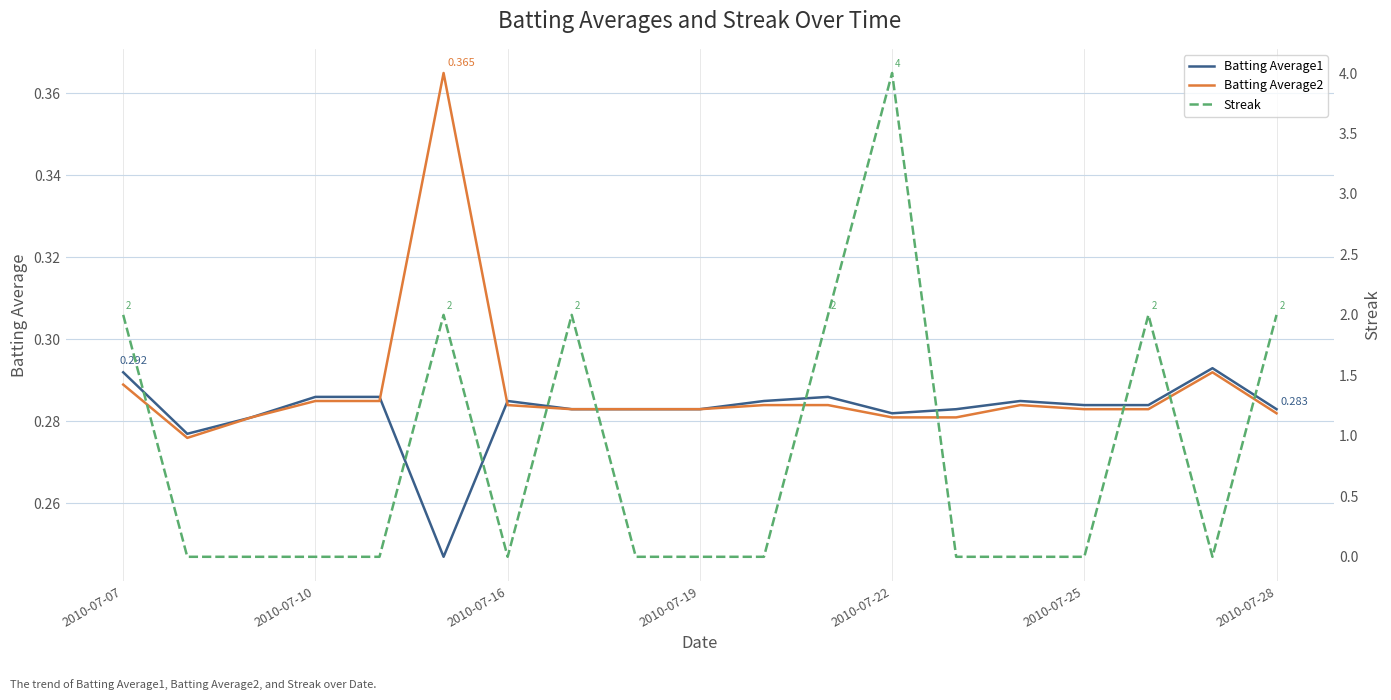

Which series has the widest spread of values?

Streak